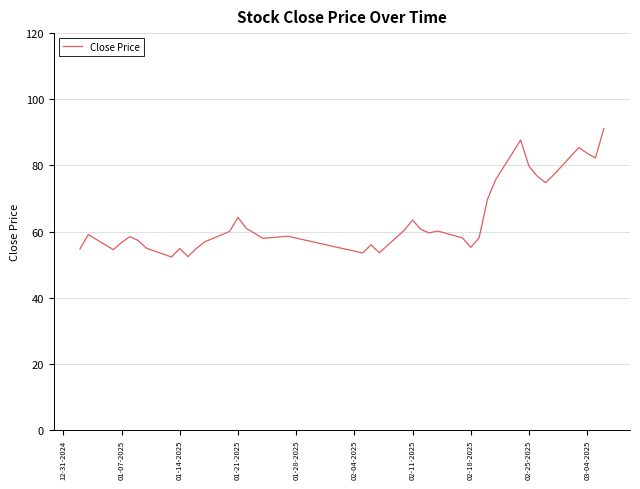

What is the smallest value displayed?

52.3